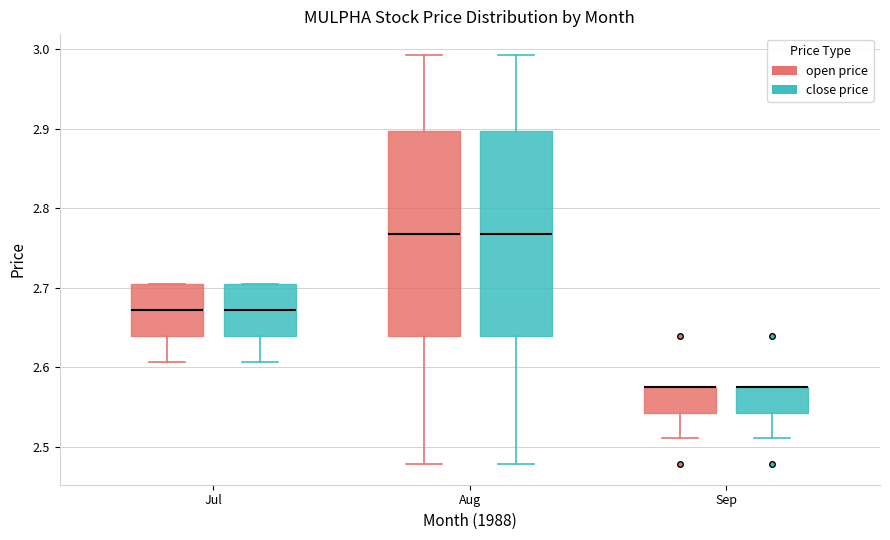

Where is the upper edge of the box for Aug (close price) on the y-axis? The values are not printed on the chart, so give them approximately, as read against the axis.

2.90